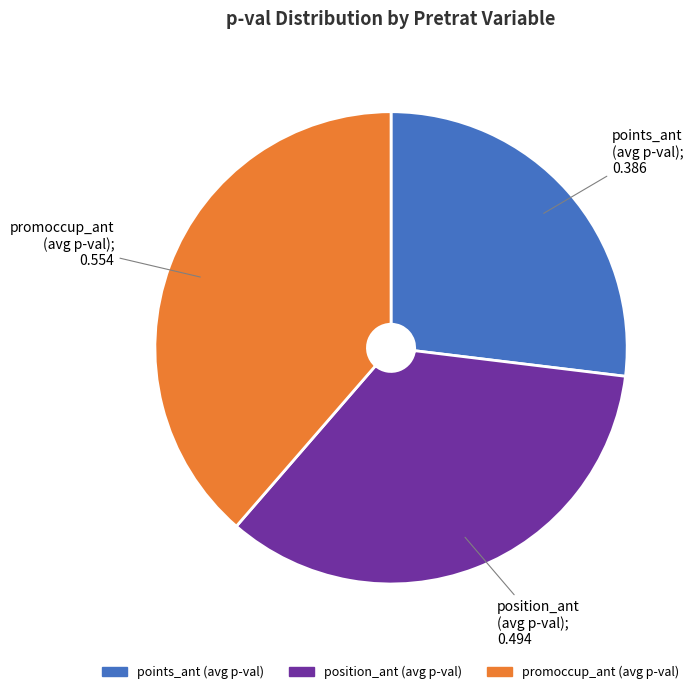

Does any single category account for the majority?

No